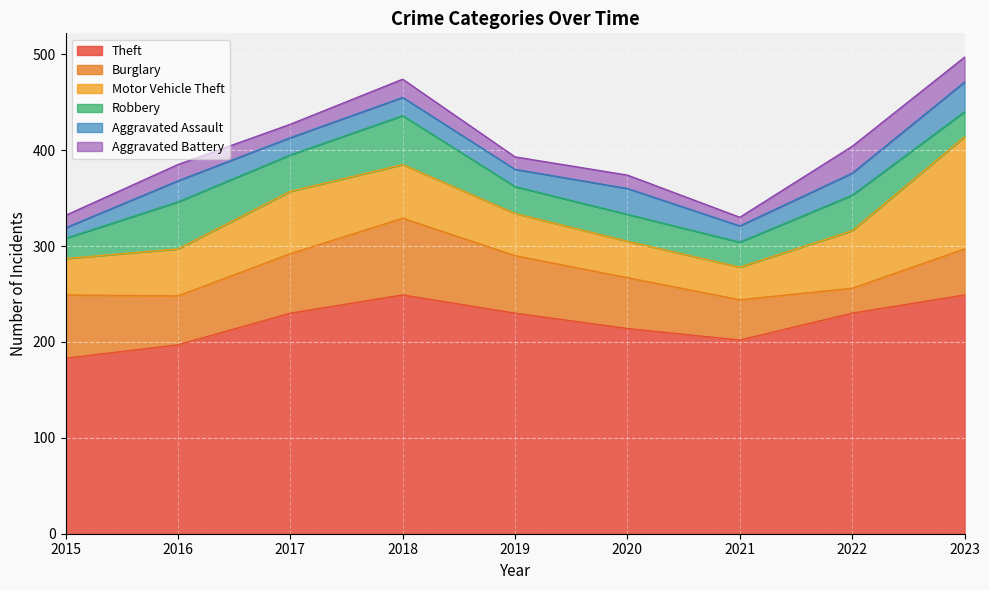

Which series changed the most between 2016 and 2021?

Robbery